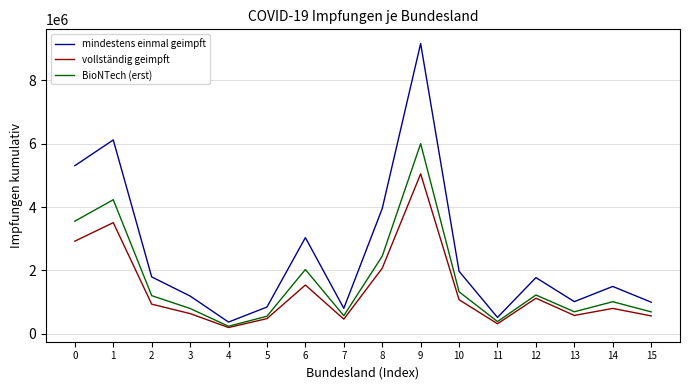

List the series in order of their peak value, highest first.

mindestens einmal geimpft, BioNTech (erst), vollständig geimpft